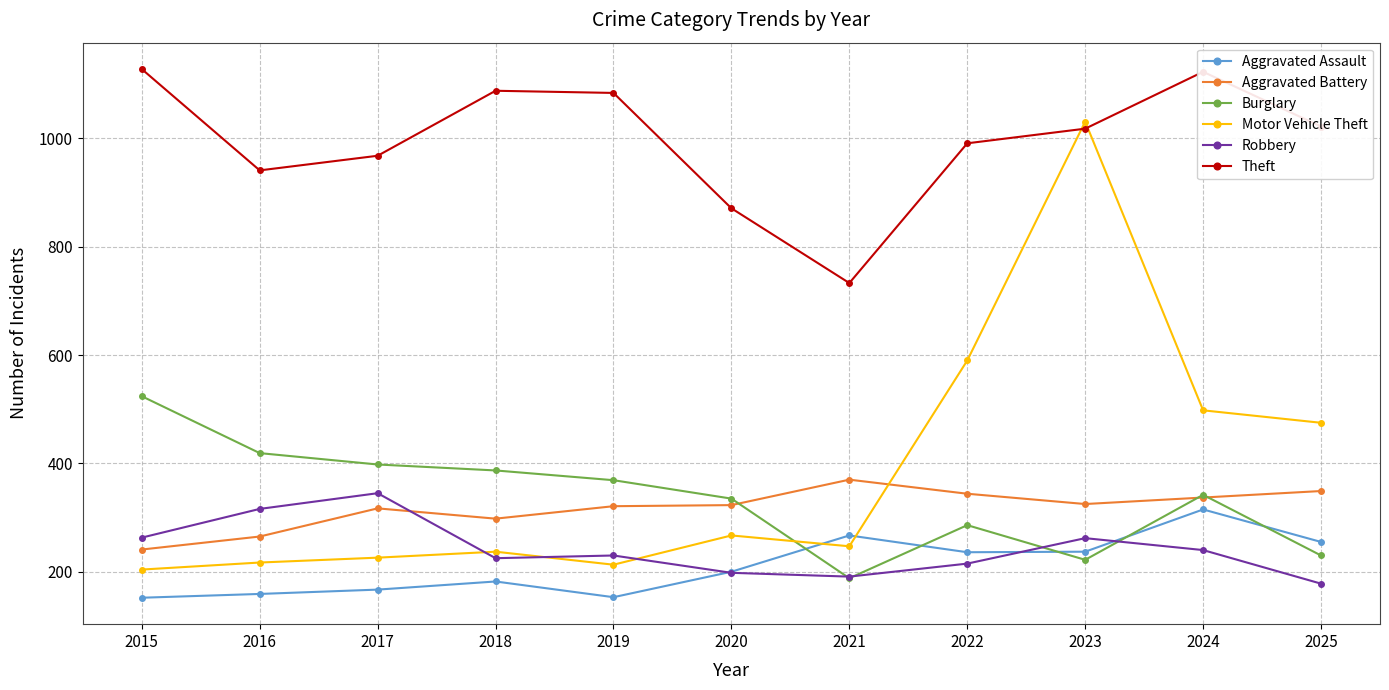

The Motor Vehicle Theft series shows 1031 at 2023. True or false?

True